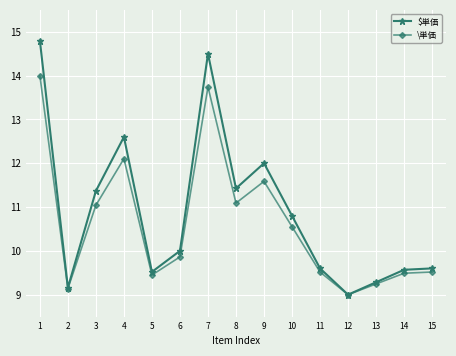

At how many categories does at least one series exceed 14?

2